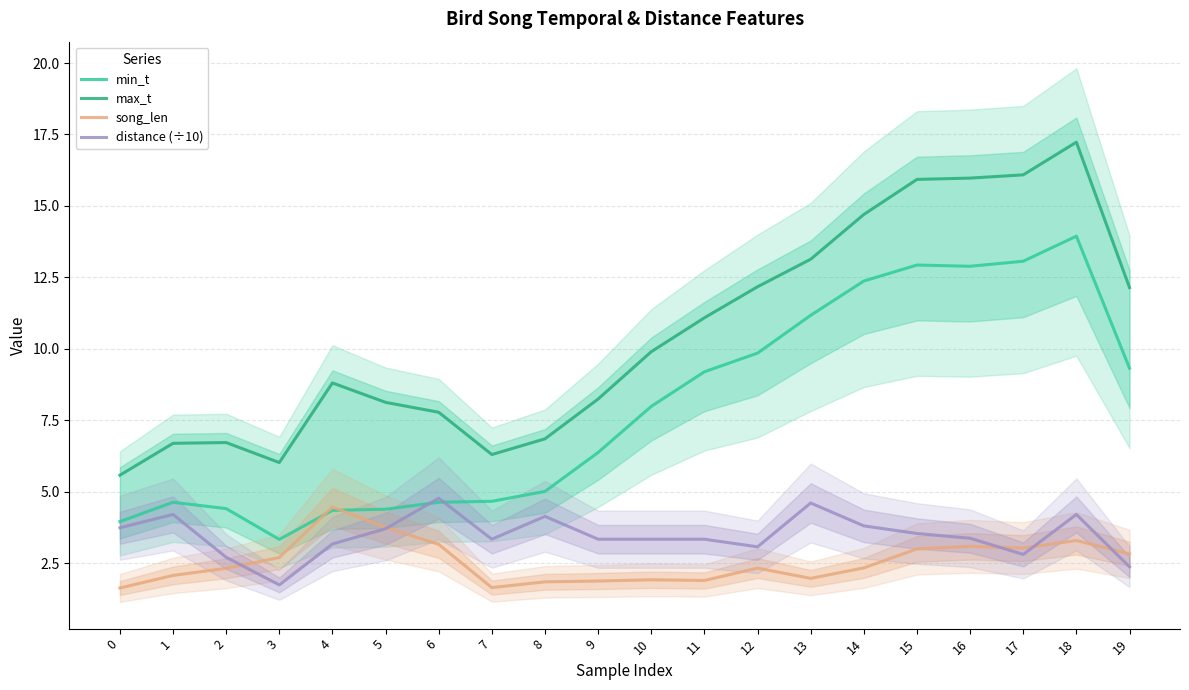

How many lines are shown in the chart?

4